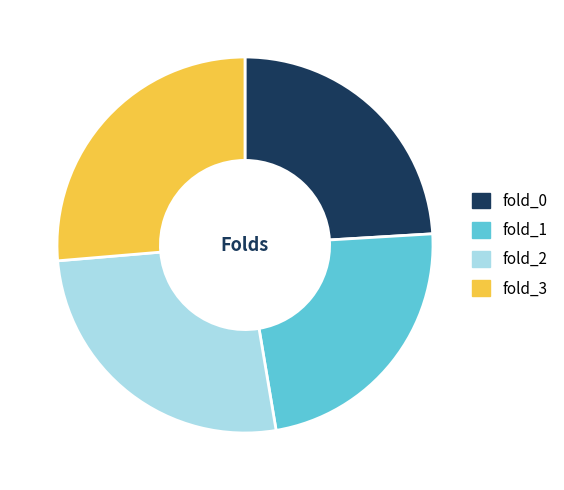

How many slices are in this pie chart?

4